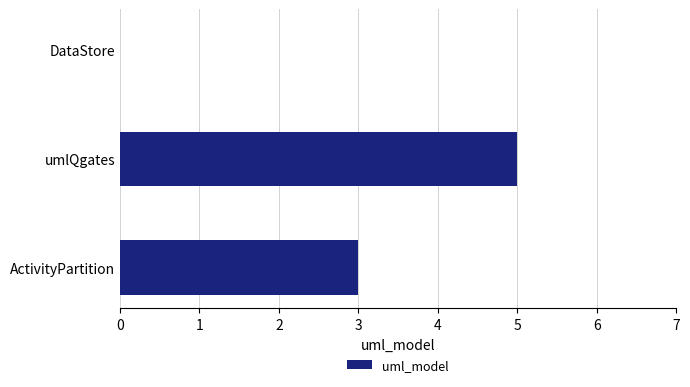

At which category does the chart reach its peak across all series?

umlQgates